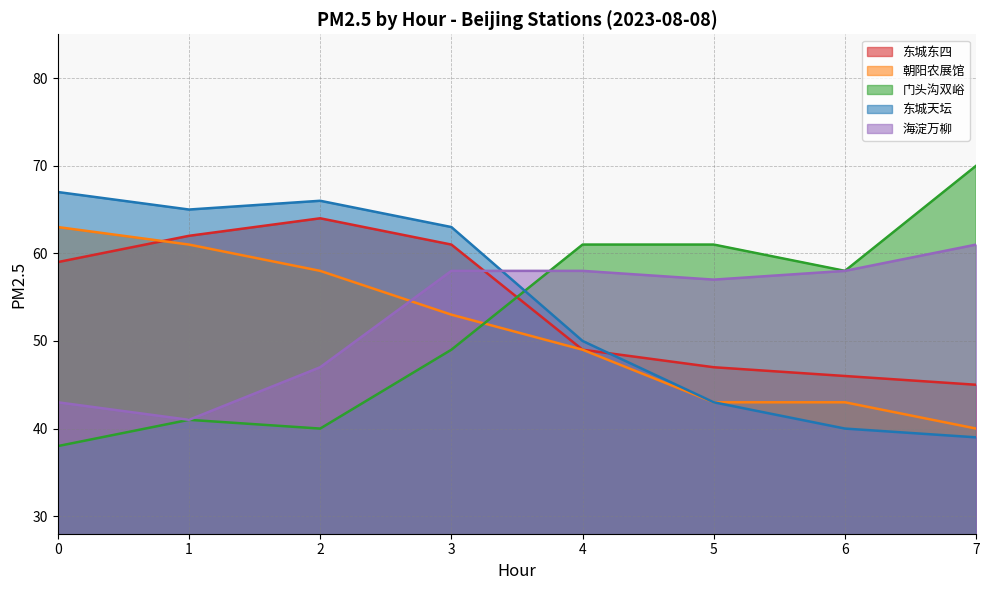

Which series has the widest spread of values?

门头沟双峪